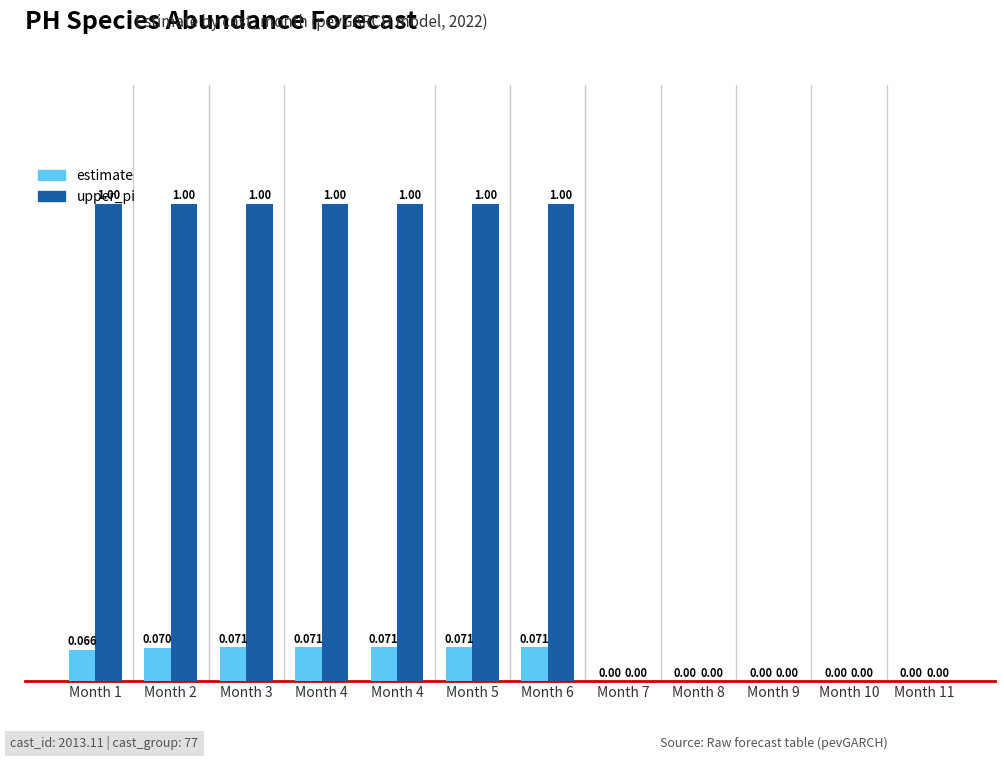

What are all the series names shown in the legend?

estimate, upper_pi